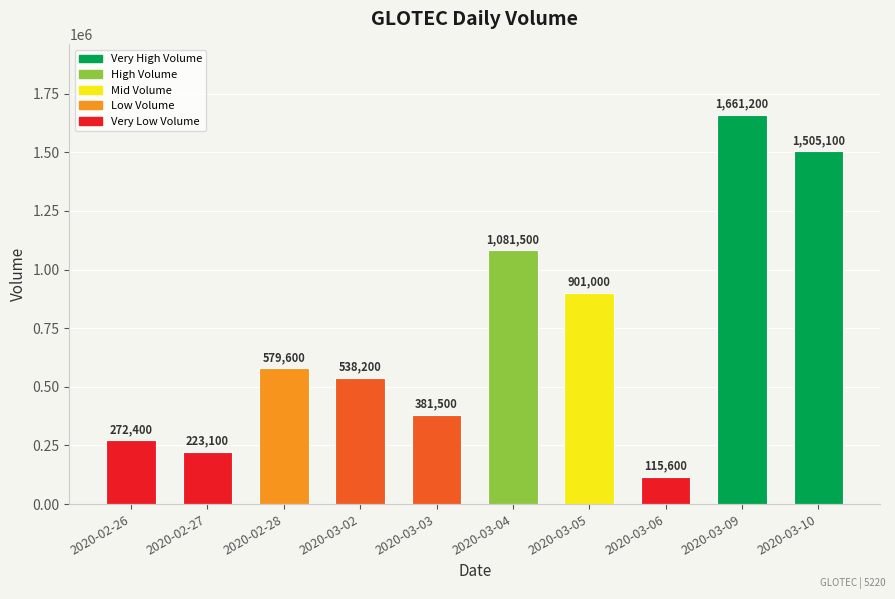

What is the label of the 9th bar from the left?

2020-03-09